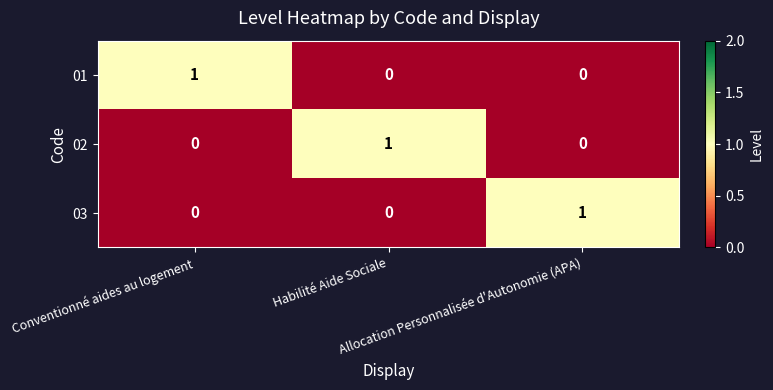

Count the 02 values in the range 0 to 1.

3